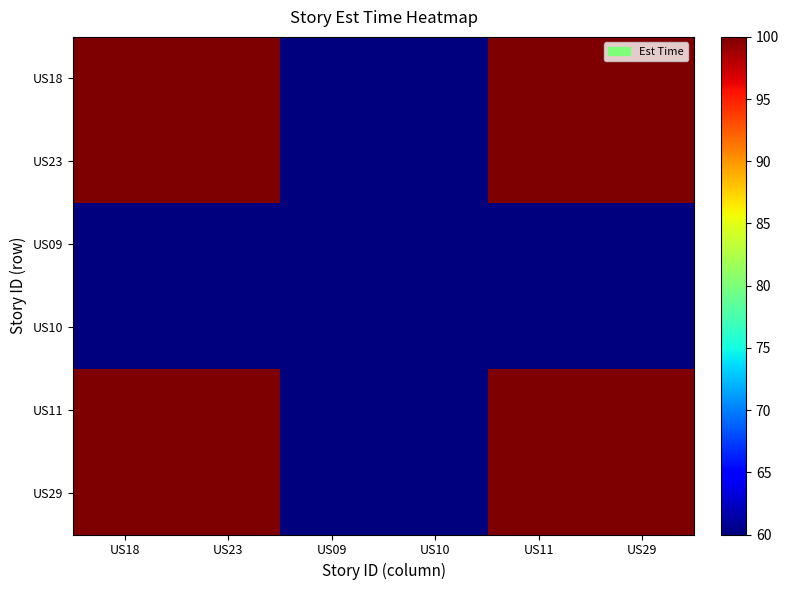

Reading left to right, what are all the values shown in this chart?

US18: US18=100	US23=100	US09=60	US10=60	US11=100	US29=100
US23: US18=100	US23=100	US09=60	US10=60	US11=100	US29=100
US09: US18=60	US23=60	US09=60	US10=60	US11=60	US29=60
US10: US18=60	US23=60	US09=60	US10=60	US11=60	US29=60
US11: US18=100	US23=100	US09=60	US10=60	US11=100	US29=100
US29: US18=100	US23=100	US09=60	US10=60	US11=100	US29=100